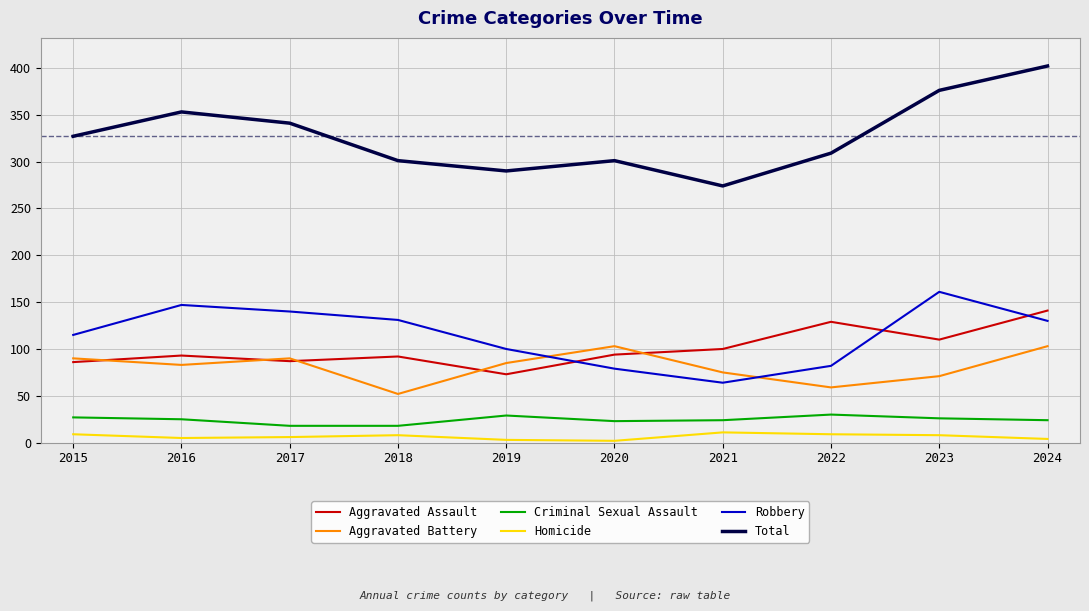

Which series changed the most between 2015 and 2022?

Aggravated Assault